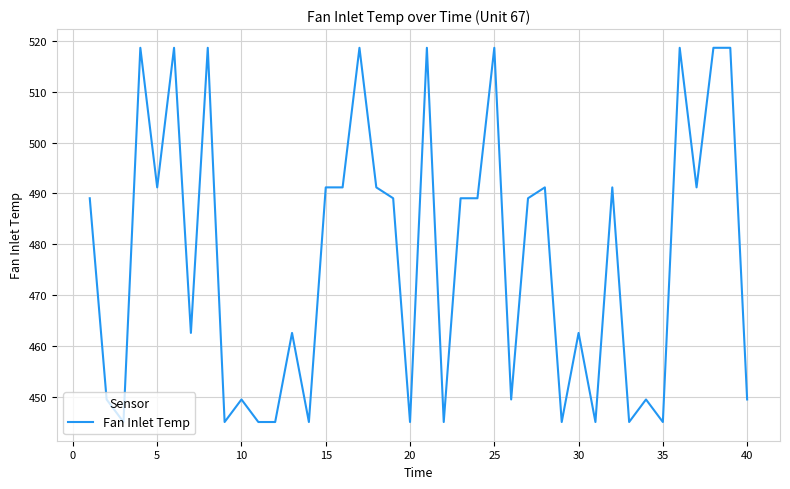

What is the maximum value shown in the chart?

518.7